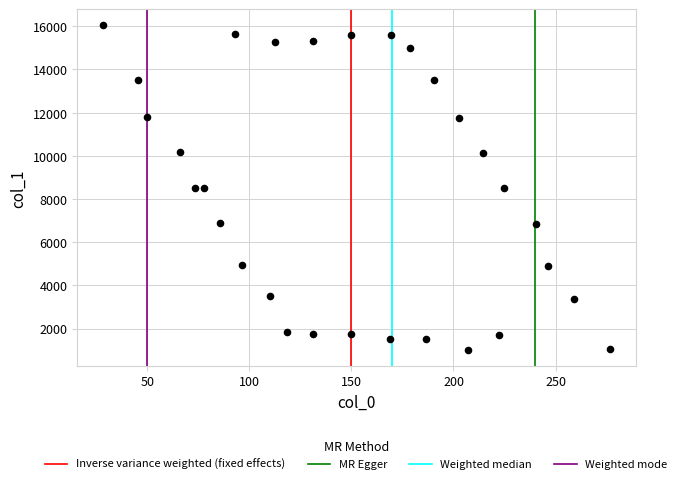

What is the range of Y values (max minus min)?

15019.4